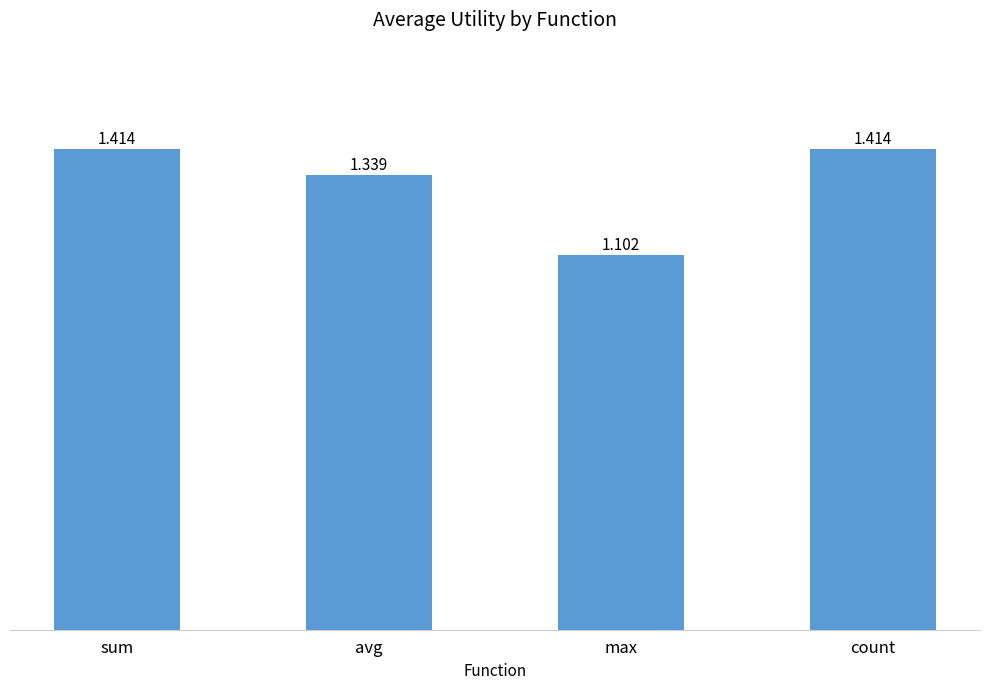

Which has a higher value, count or max?

count